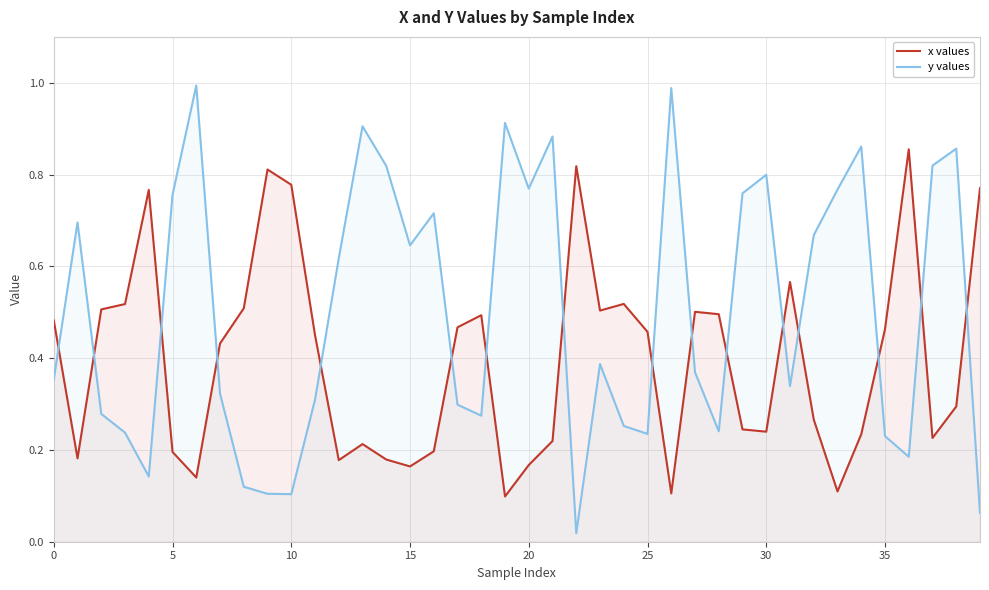

True or false: y values has a value of 0.2 at 10.

False